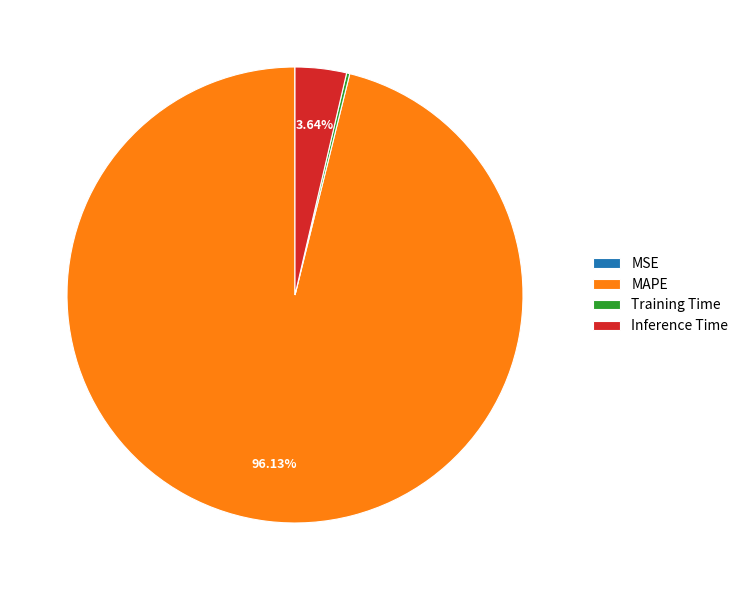

To the nearest percent, what is the difference between the largest and smallest slice percentages?

96%